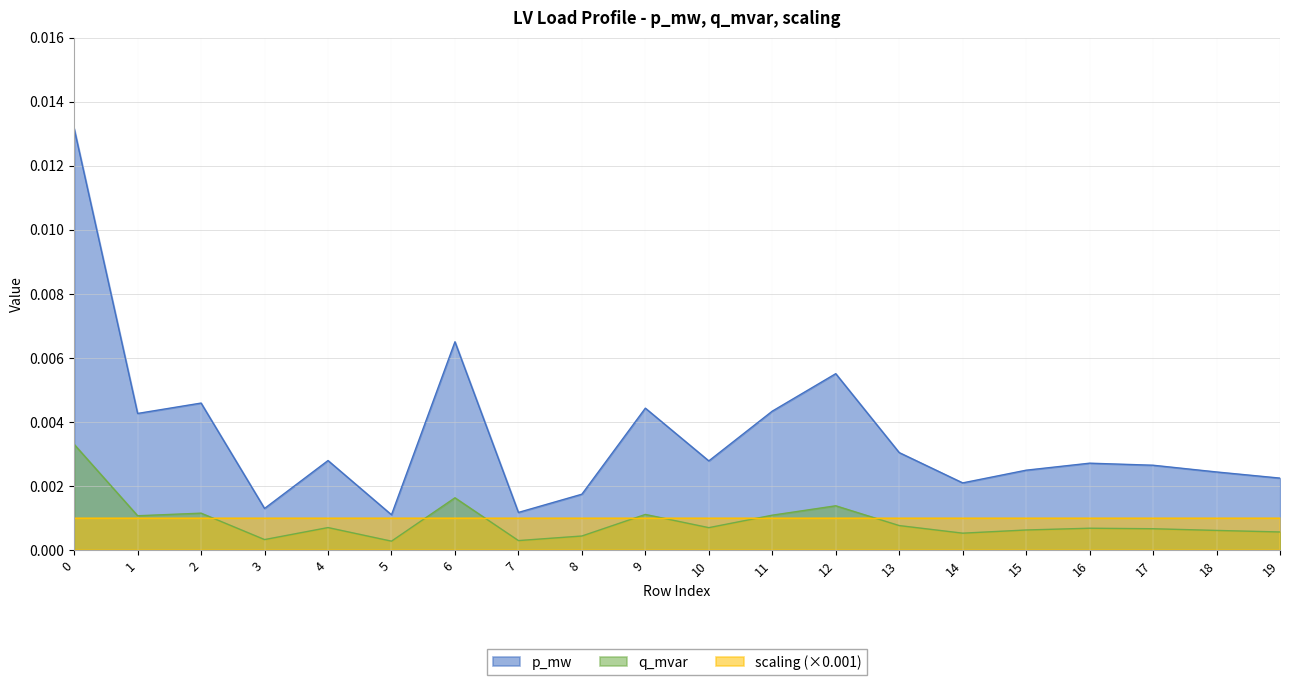

Between 2 and 8, which is larger?

2